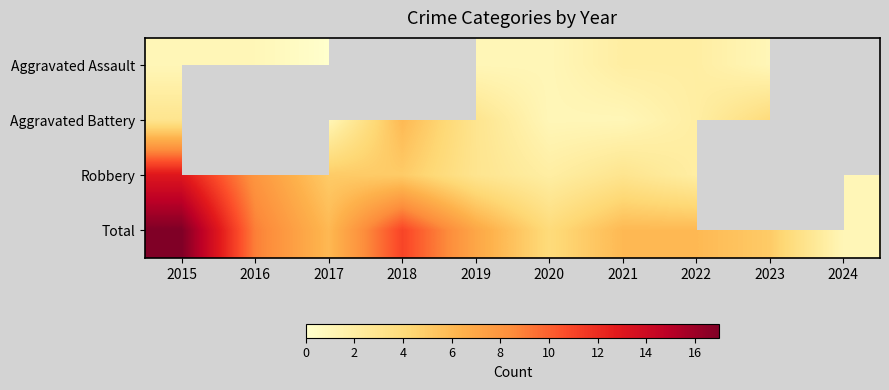

How many values in Aggravated Assault are above zero?

7